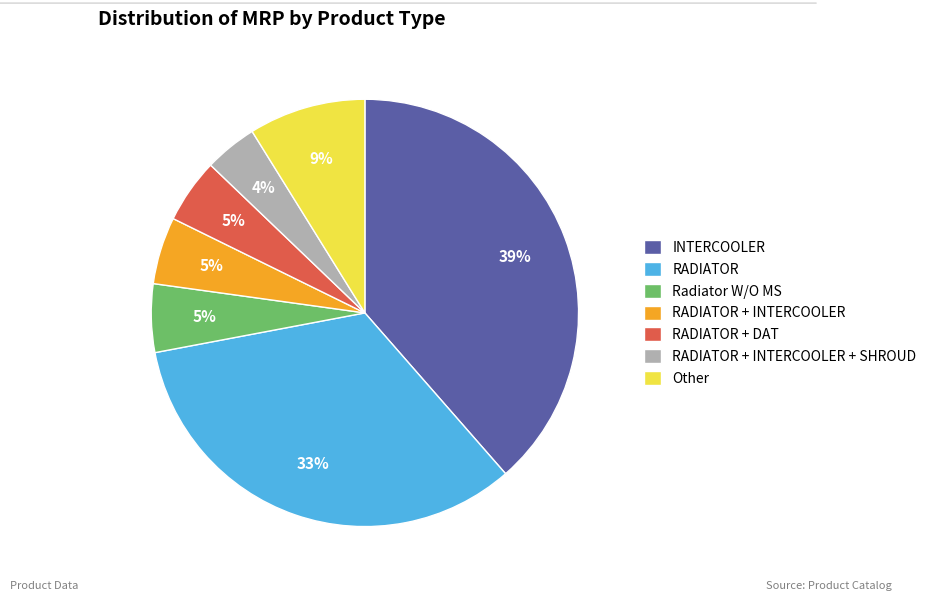

Between RADIATOR + DAT and INTERCOOLER, which is larger?

INTERCOOLER